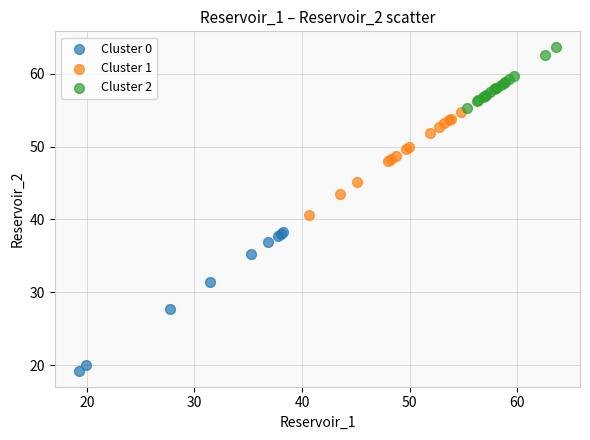

Which series contains the lowest Y value?

Cluster 0